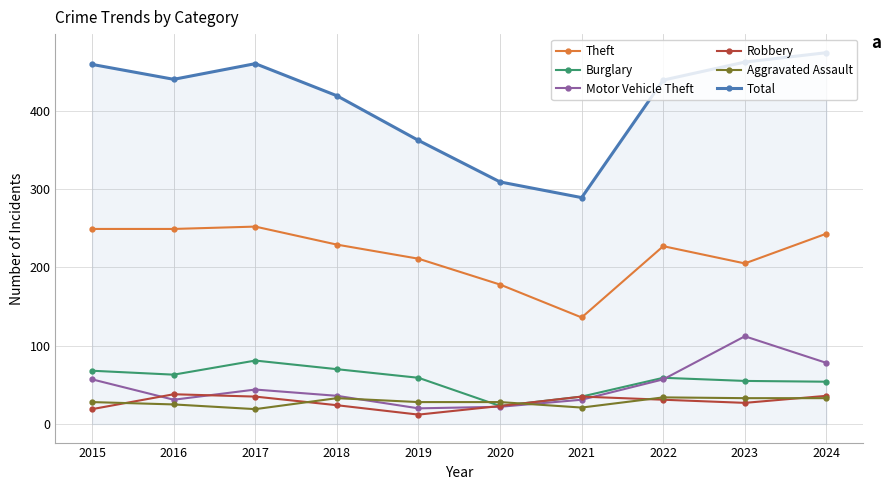

Which series changed the most between 2018 and 2020?

Total